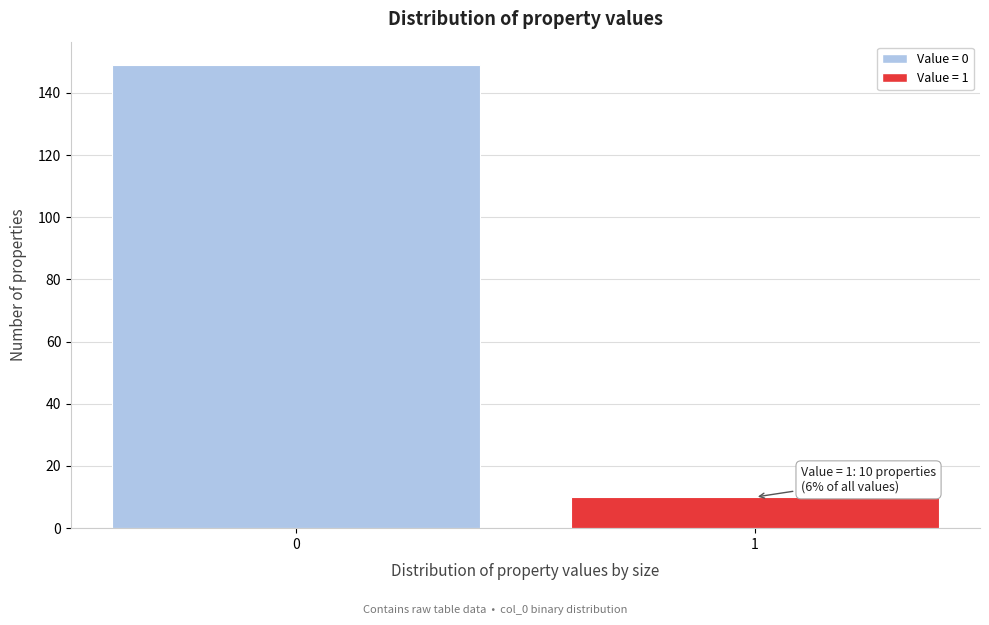

Reading left to right, transcribe all the data shown in this chart.

149	10